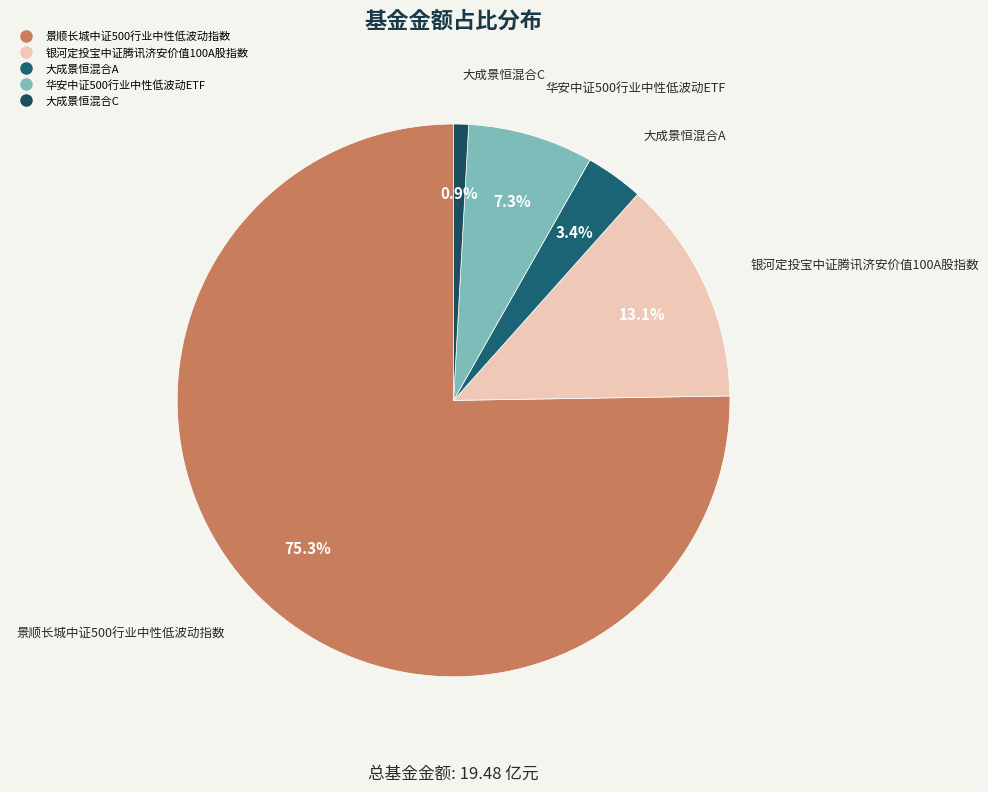

Approximately how many times larger is the value at 大成景恒混合A compared to 华安中证500行业中性低波动ETF?

0.5